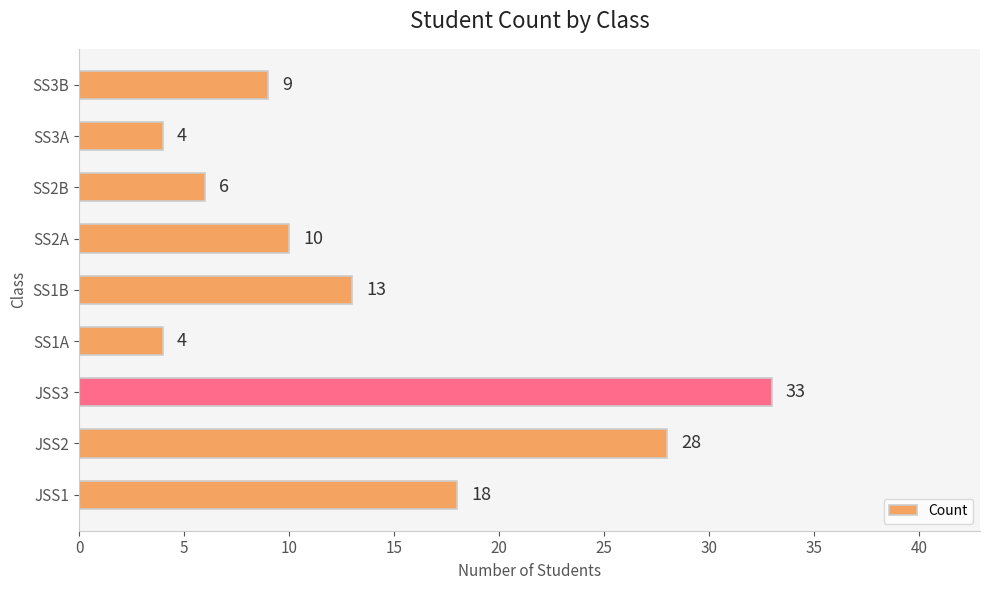

What is the change in value from JSS2 to SS2B?

-22